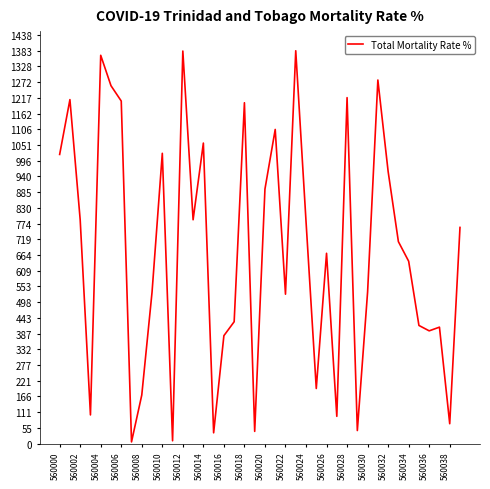

What is the smallest value displayed?

6